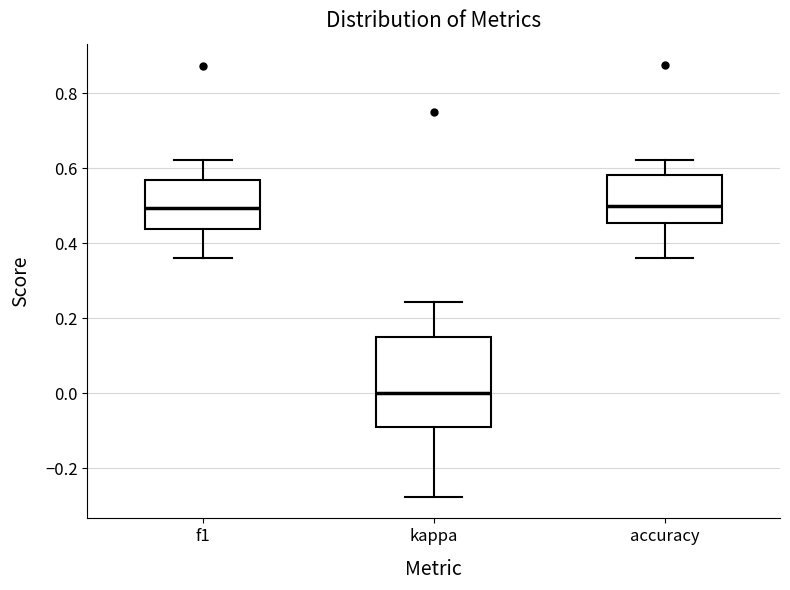

Reading left to right, read every box against the y-axis: the position of its median line, the range the box covers, and the ends of its whiskers. The values are not printed on the chart, so give them approximately, as read against the axis.

f1: median 0.50, box 0.44 to 0.56, whiskers 0.36 to 0.62
kappa: median 0.00, box -0.10 to 0.16, whiskers -0.28 to 0.24
accuracy: median 0.50, box 0.46 to 0.58, whiskers 0.36 to 0.62